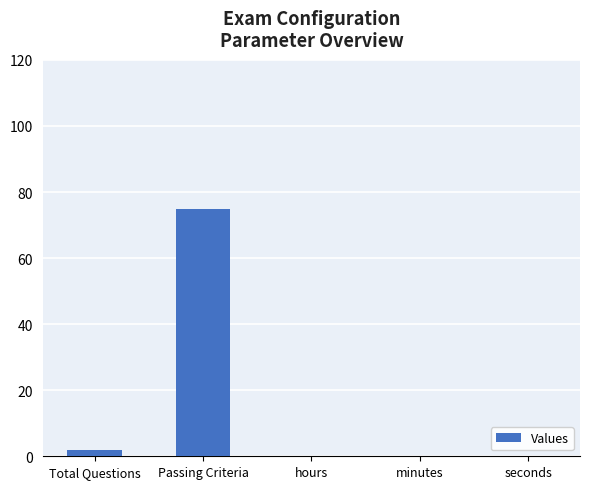

Count the number of data series in this chart.

1